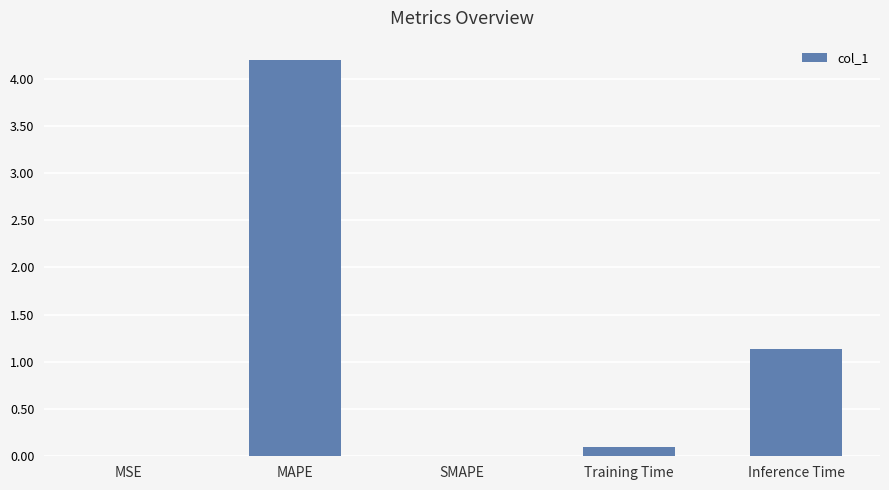

Are the bars grouped side by side (vs. stacked)?

No